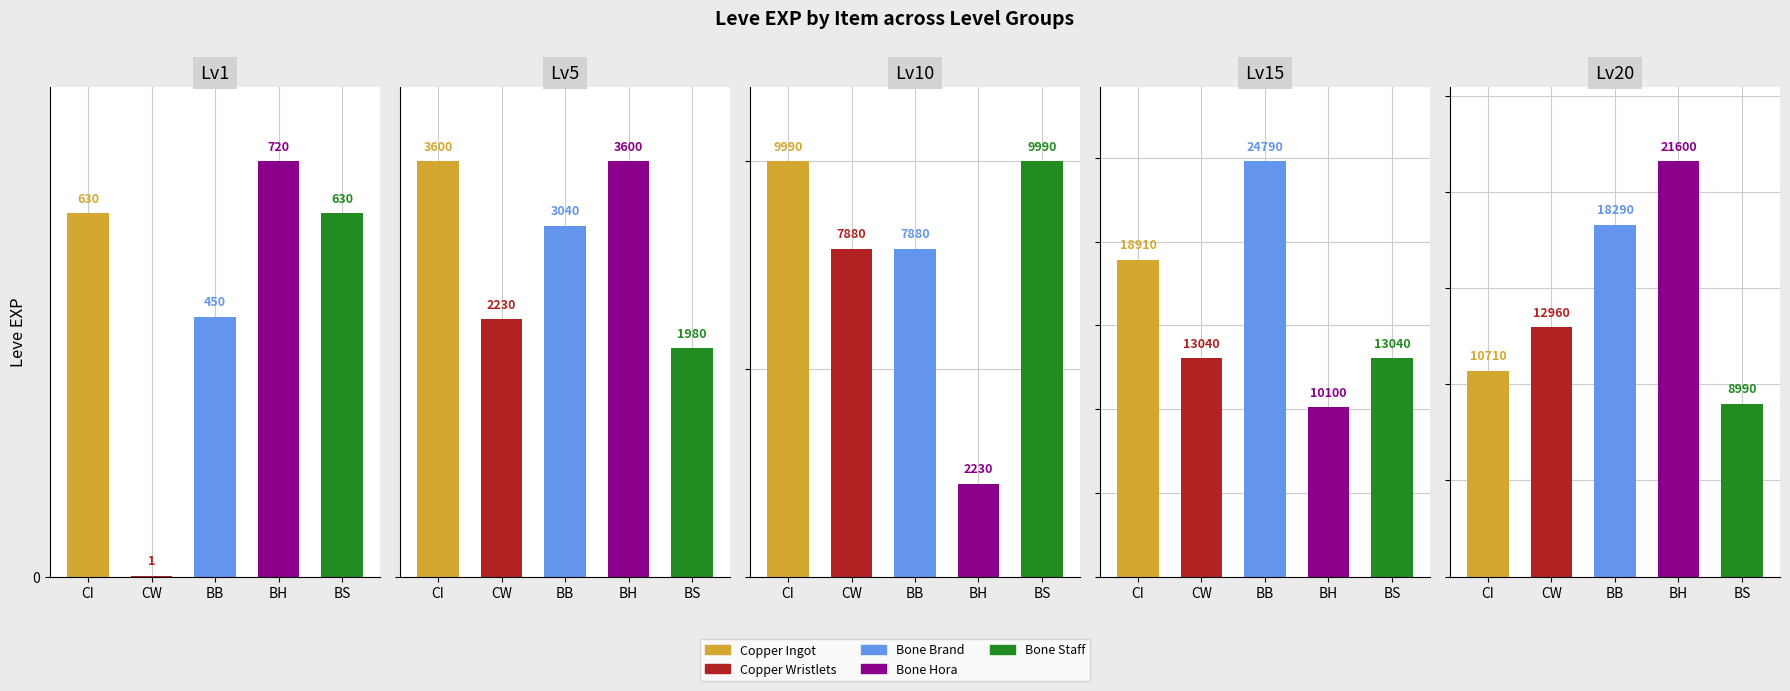

Reading left to right, extract all data points from this chart.

Lv1: 630	1	450	720	630
Lv5: 3600	2230	3040	3600	1980
Lv10: 9990	7880	7880	2230	9990
Lv15: 18910	13040	24790	10100	13040
Lv20: 10710	12960	18290	21600	8990